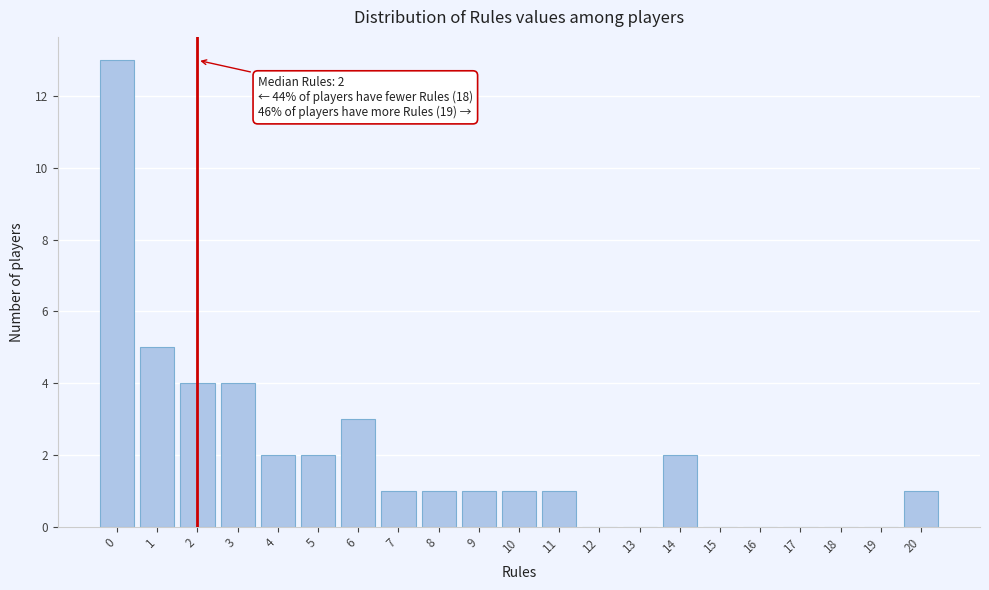

Reading right to left, transcribe all the data shown in this chart.

20=1	19=0	18=0	17=0	16=0	15=0	14=2	13=0	12=0	11=1	10=1	9=1	8=1	7=1	6=3	5=2	4=2	3=4	2=4	1=5	0=13